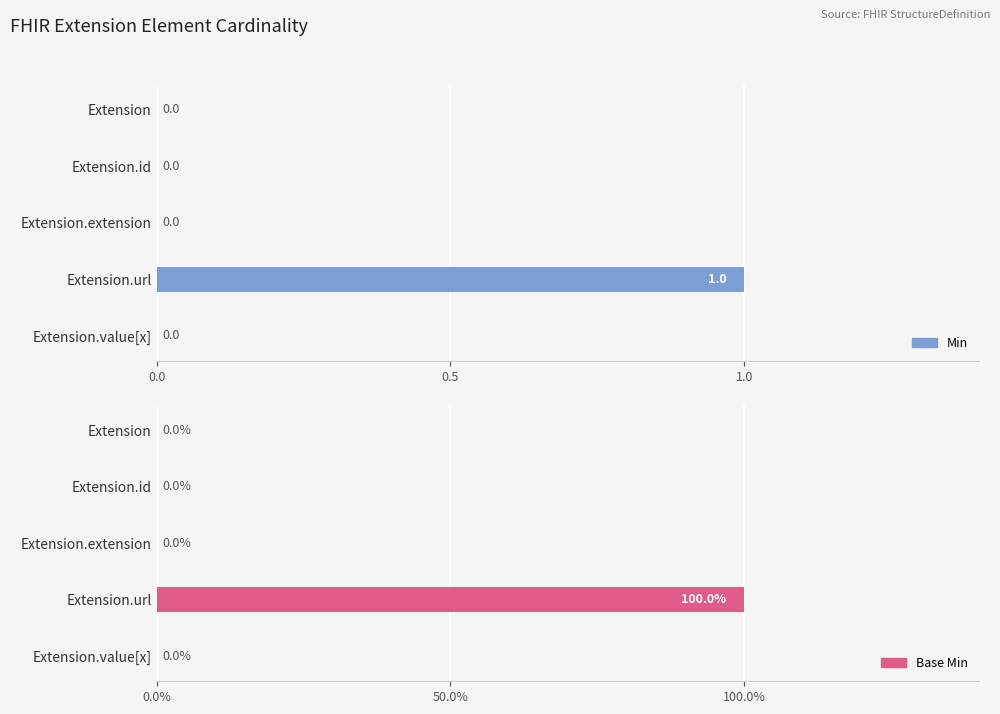

What are all the series names shown in the legend?

Min, Base Min